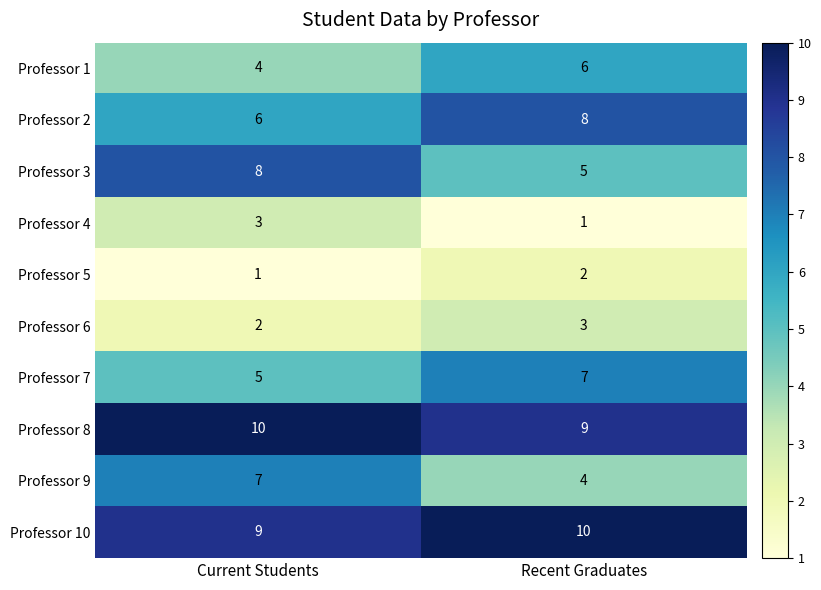

How many data points does each series have?

2